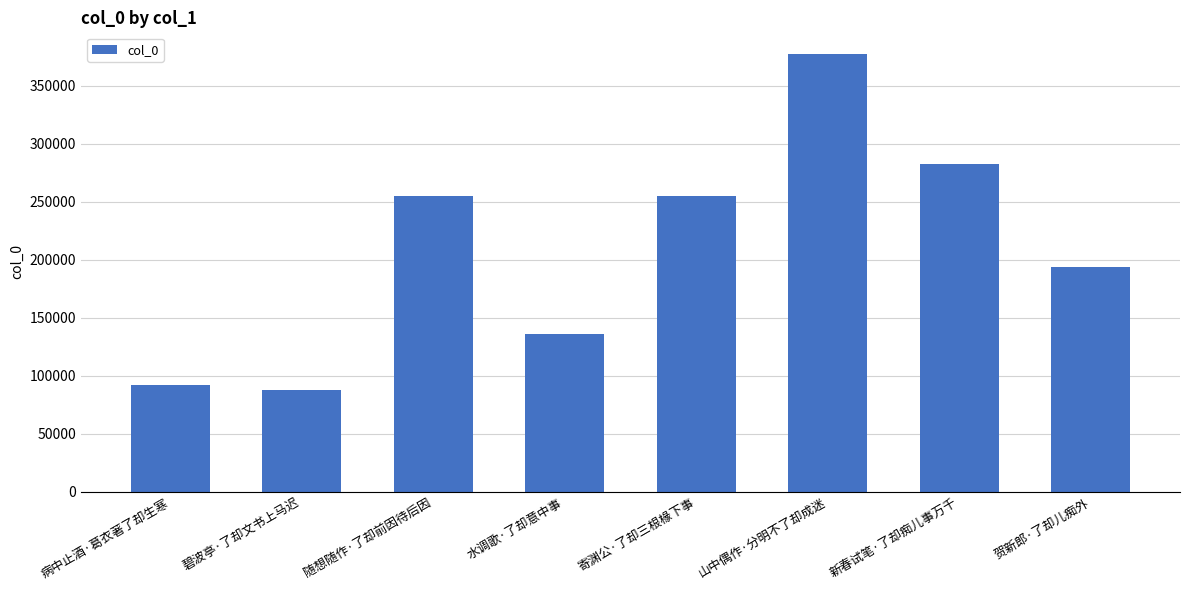

At which category does the chart reach its minimum across all series?

碧波亭·了却文书上马迟